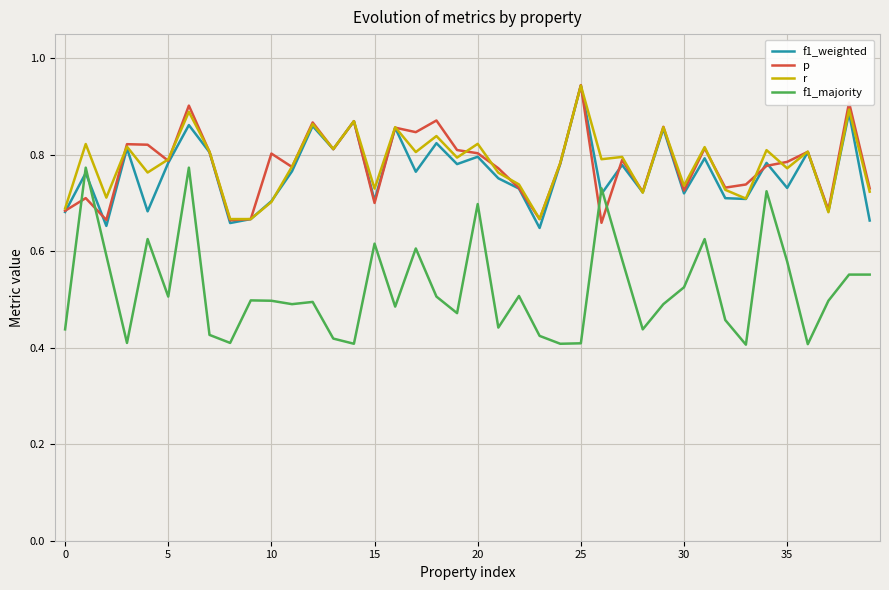

Which series has the largest range (max minus min)?

f1_majority